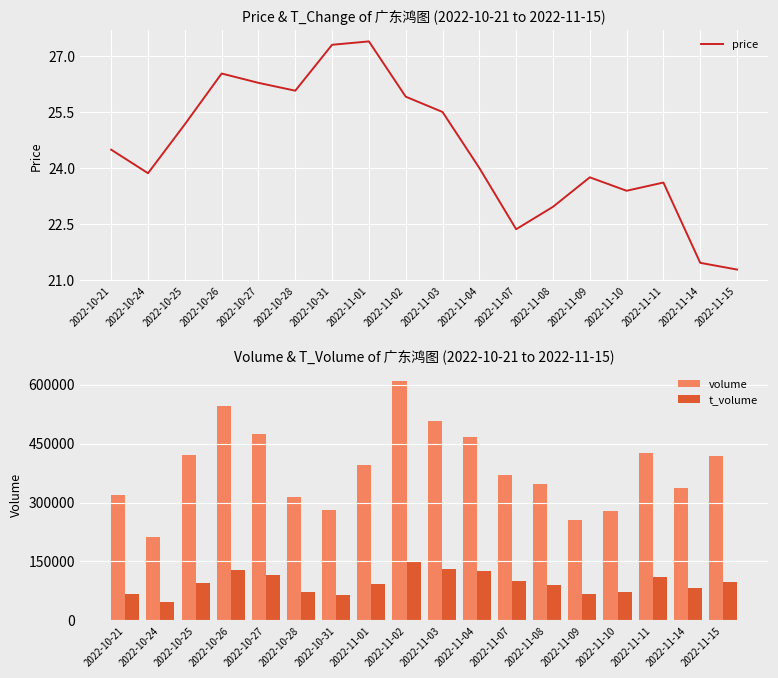

What position from the left is 2022-11-11?

16